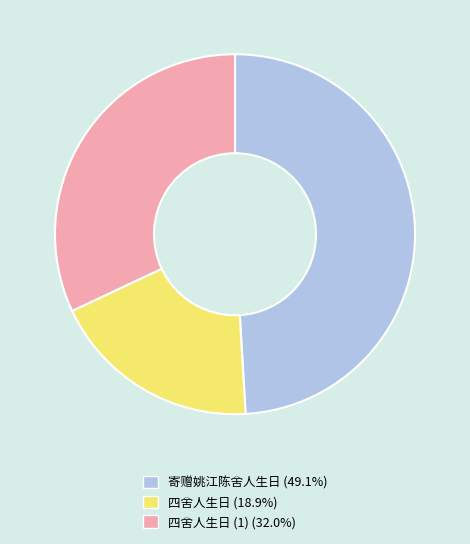

Count the number of slices in the pie.

3